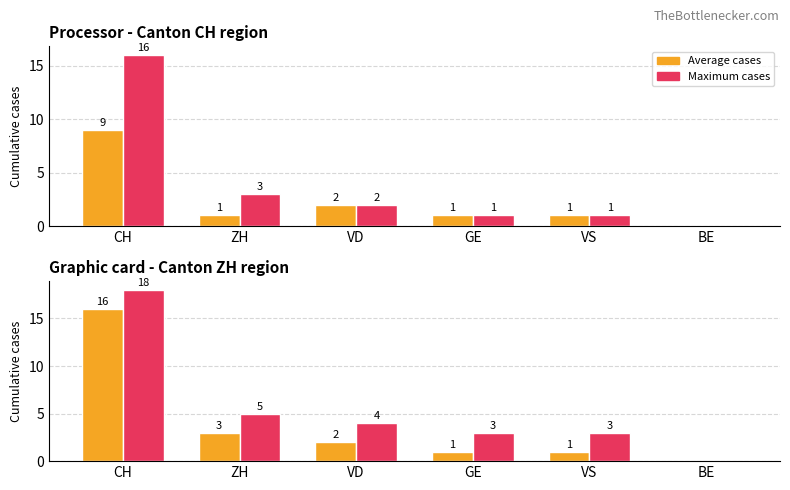

What is the sum of all Average cases values?

23